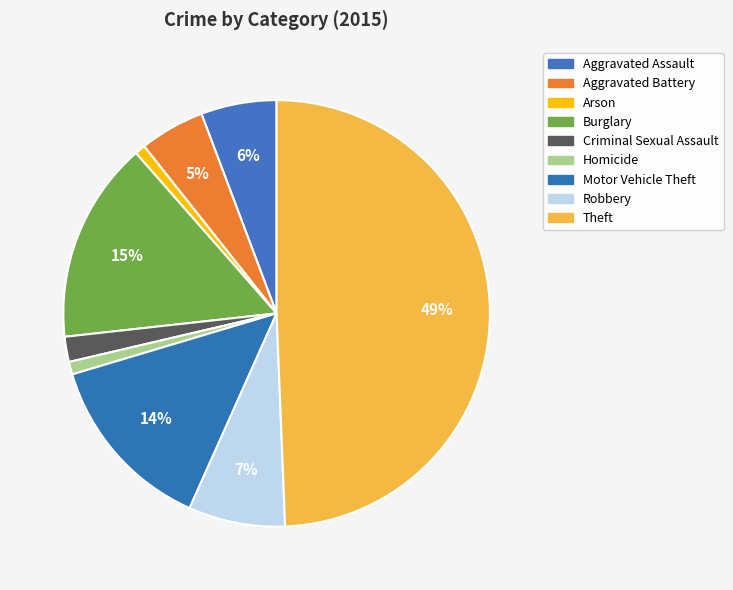

Does Criminal Sexual Assault represent more than half of the total?

No